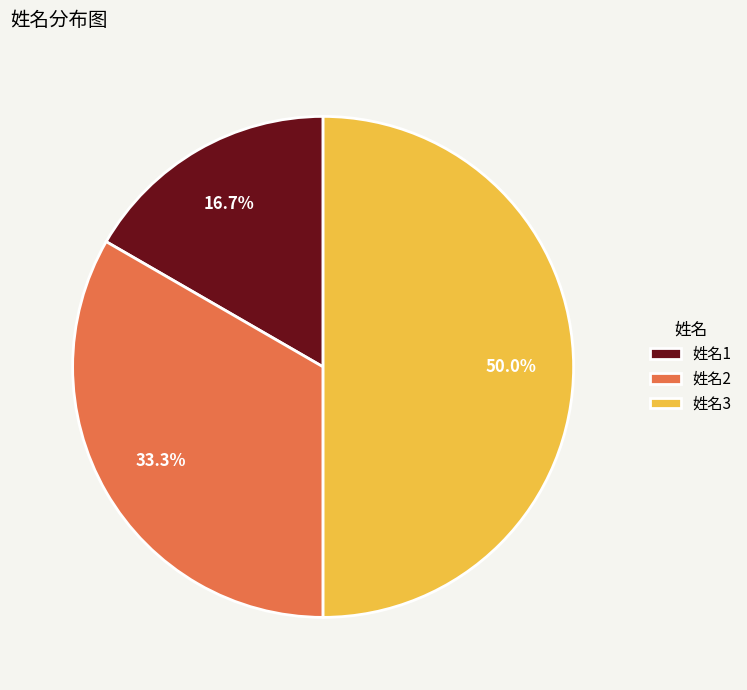

Do 姓名3 and 姓名1 together represent more than half of the pie?

Yes